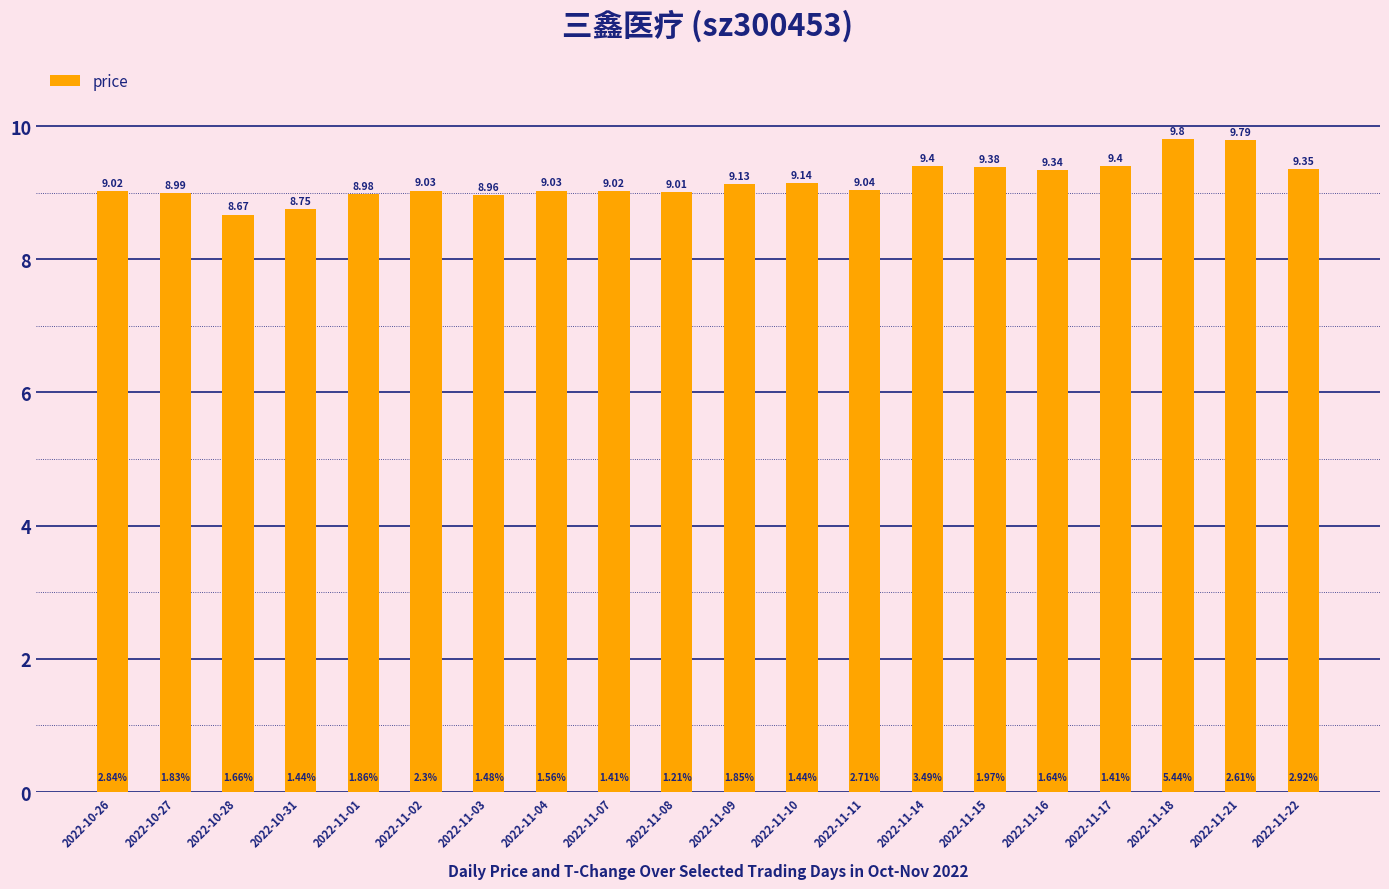

How many values are below 9?

5